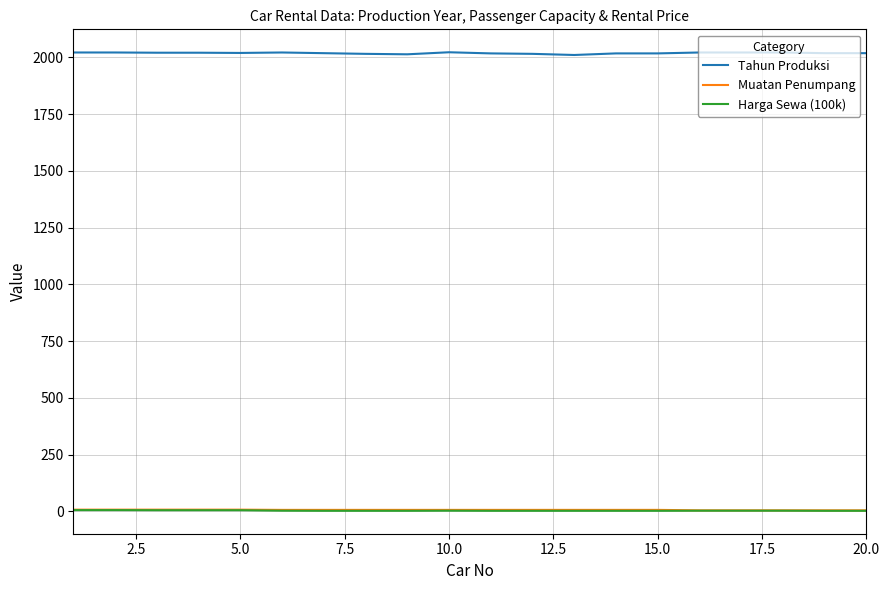

What is the minimum value for Tahun Produksi?

2010.0